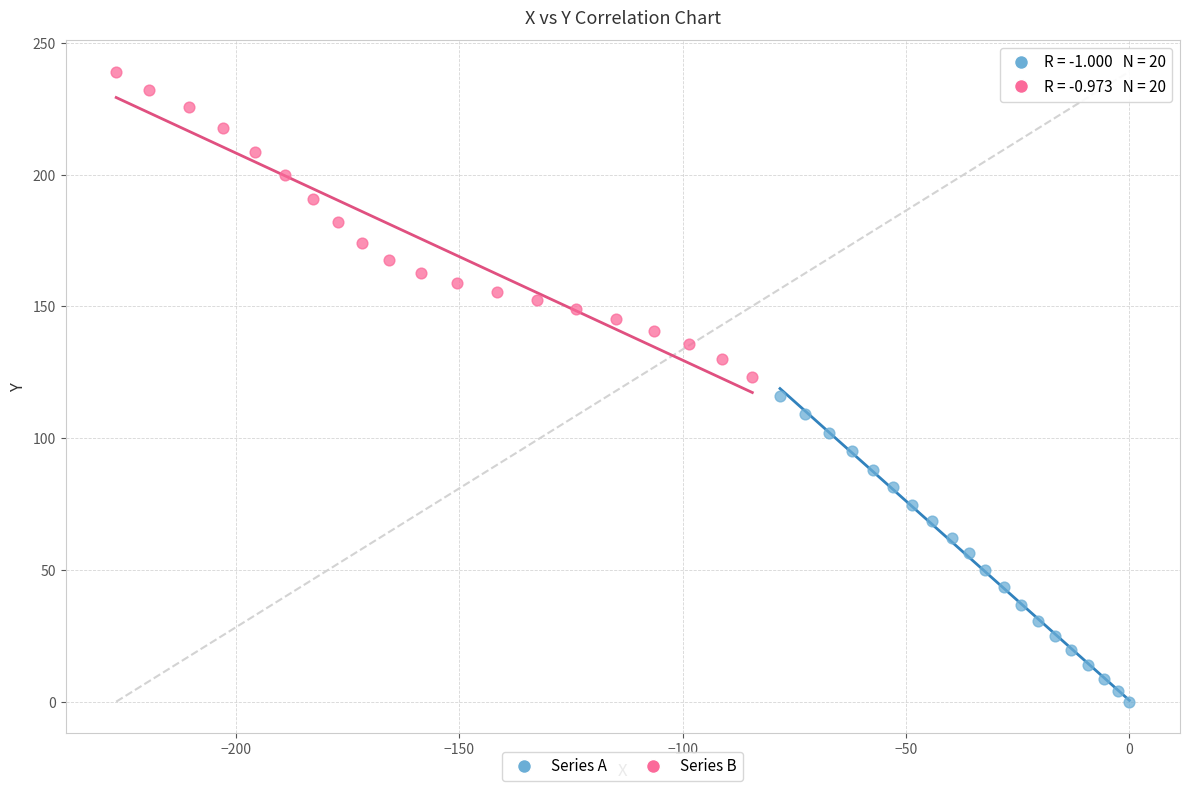

What are all the series names shown in the legend?

Series A, Series B